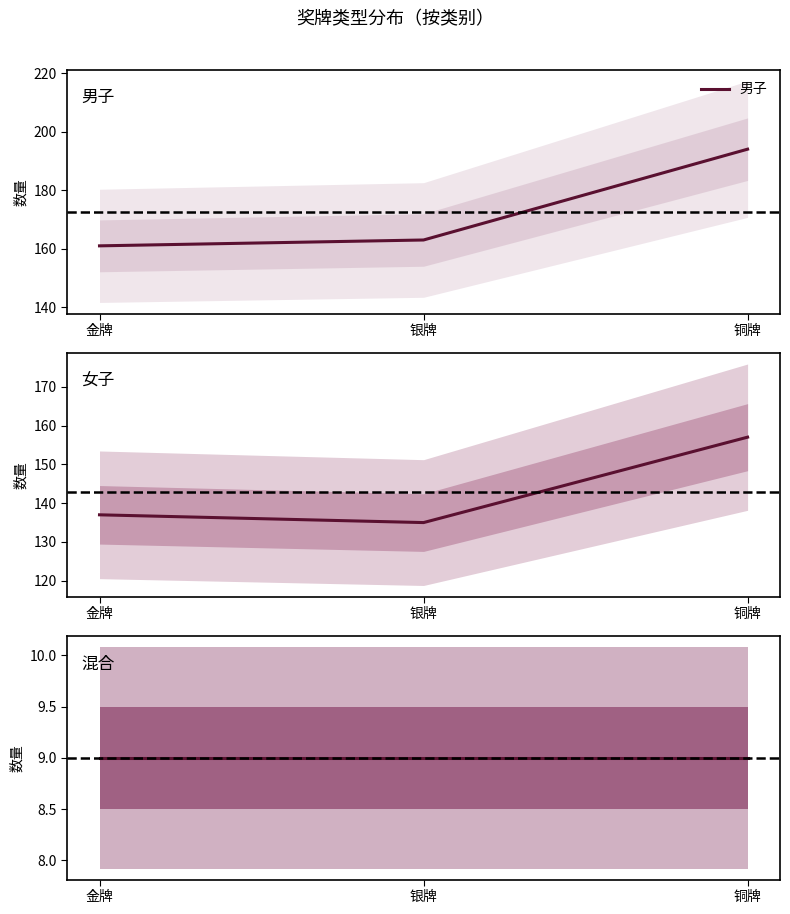

What is the maximum value for 男子?

194